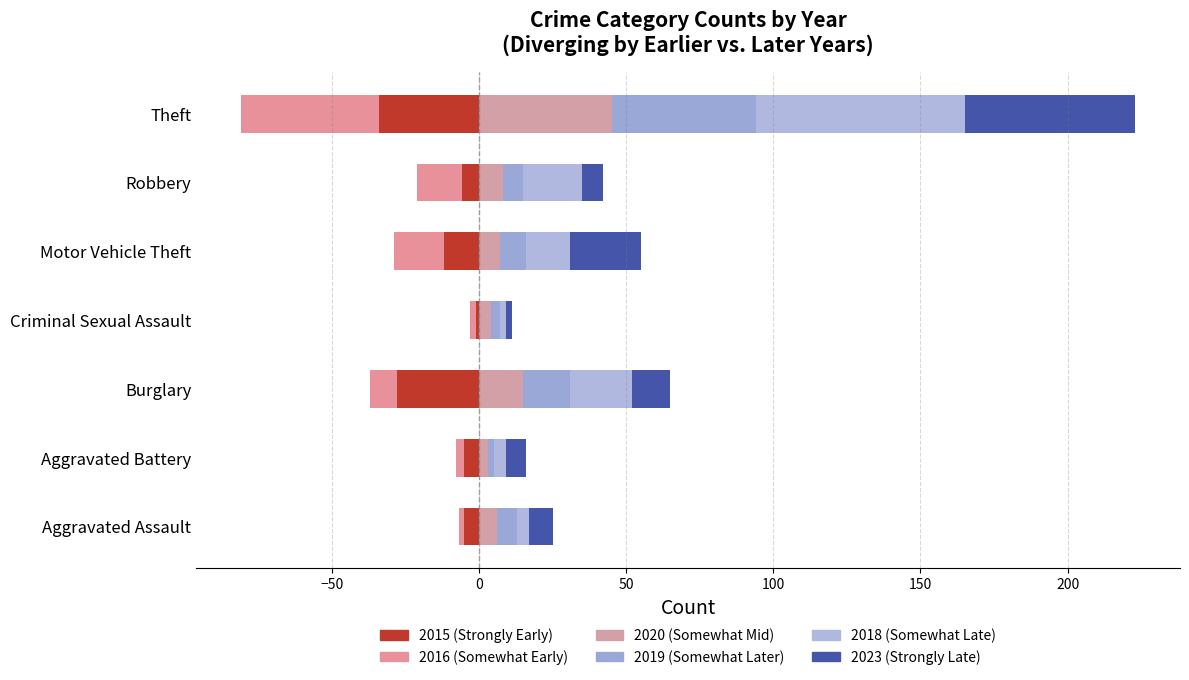

How many bars are there in total?

42